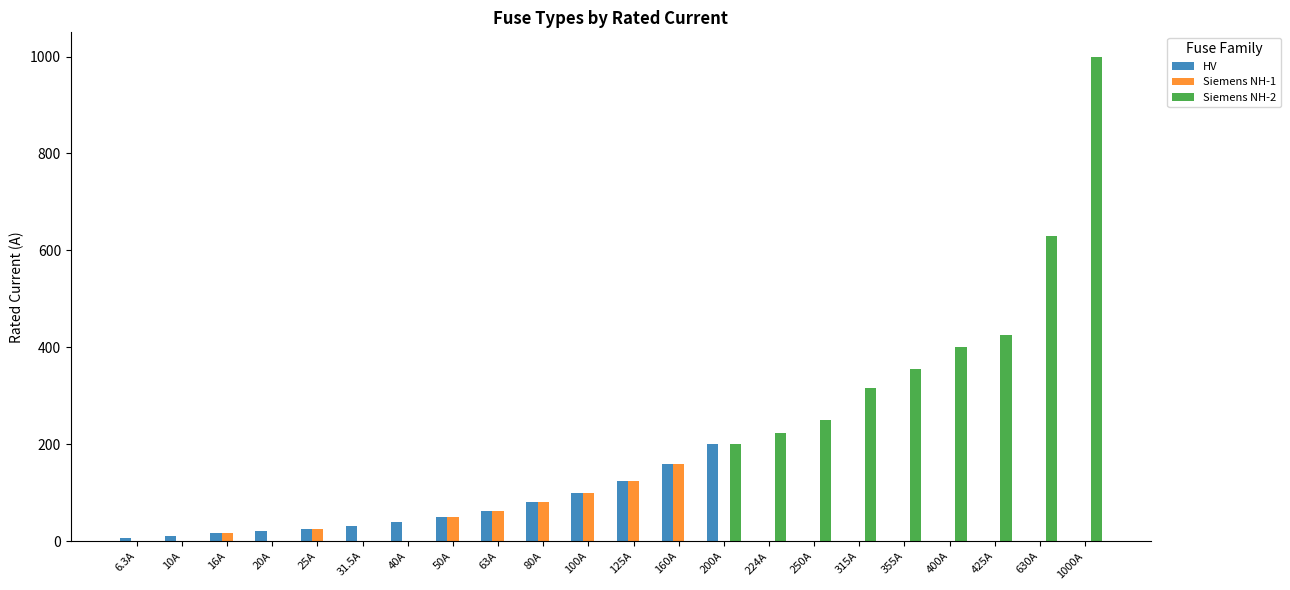

Count the number of data series in this chart.

3